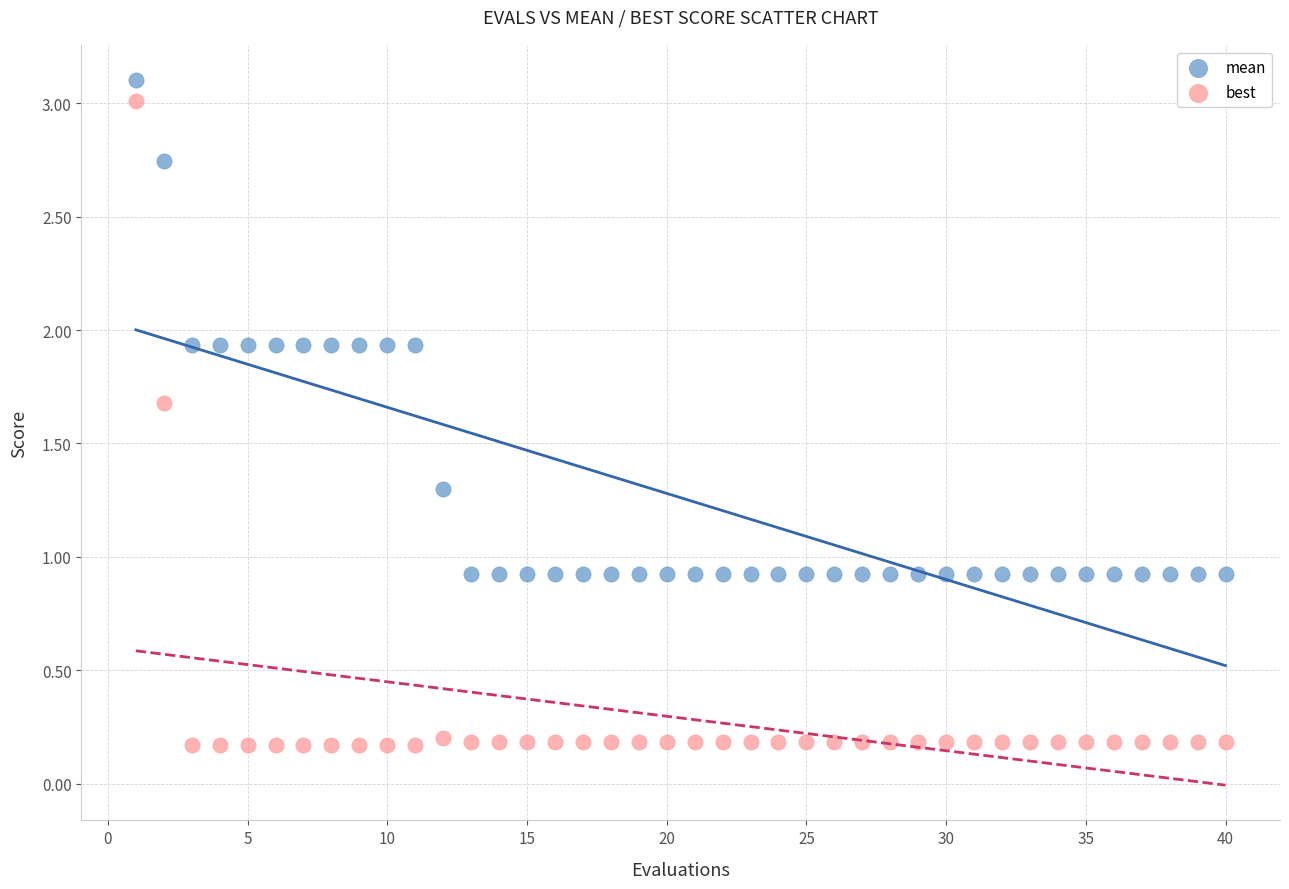

Which series reaches the minimum Y coordinate?

best